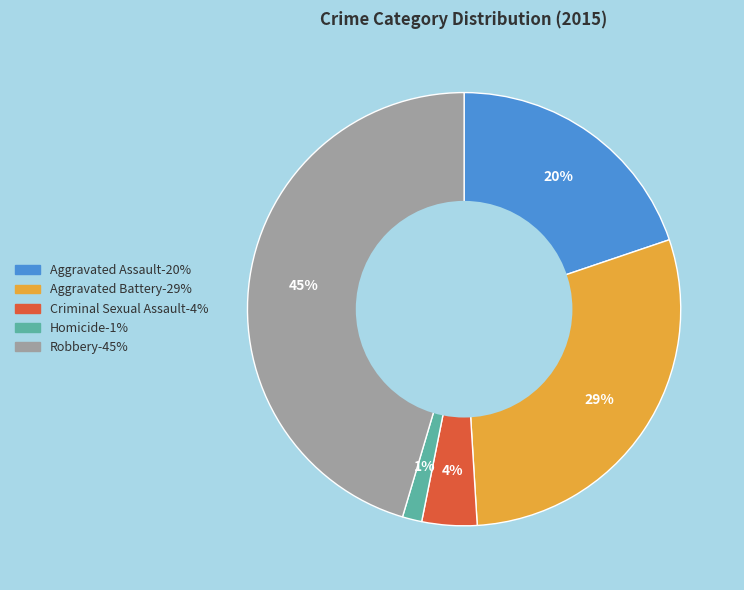

To the nearest percent, what is the average slice percentage?

20%